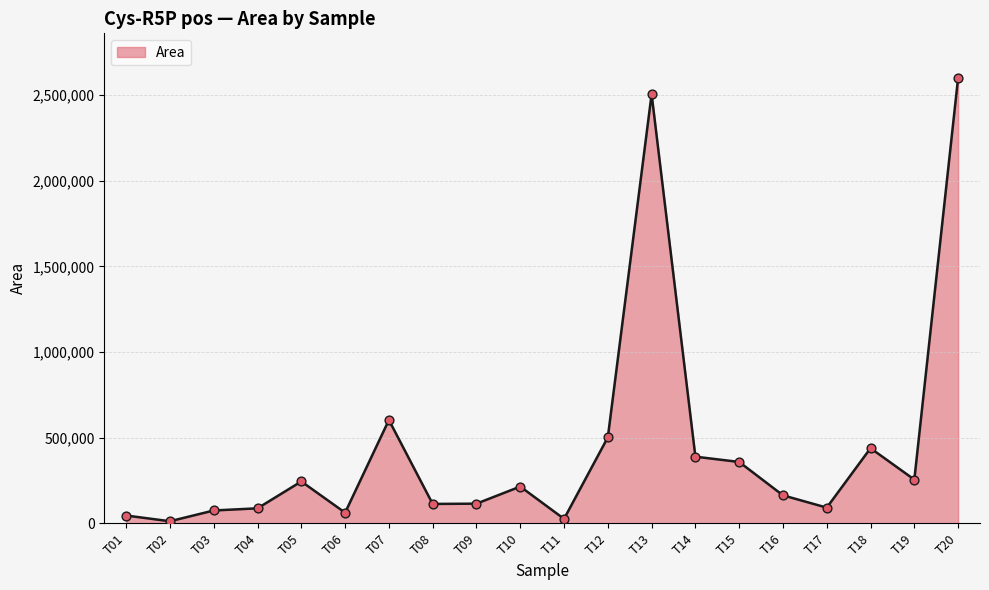

Between T19 and T08, which is larger?

T19